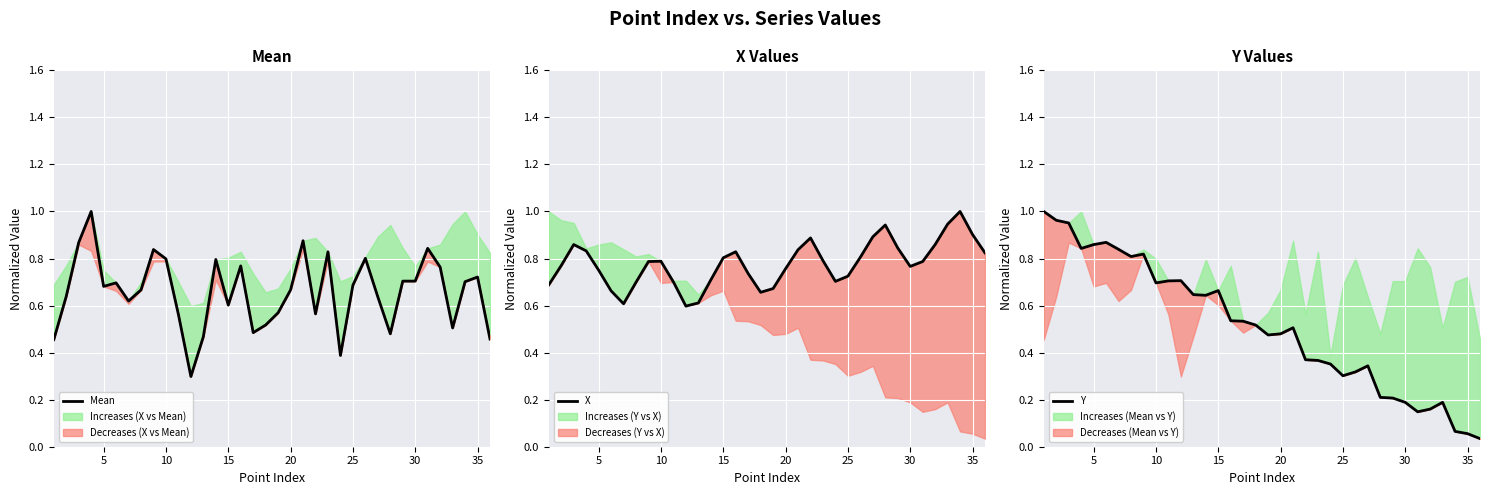

At how many categories does at least one series exceed 0?

36